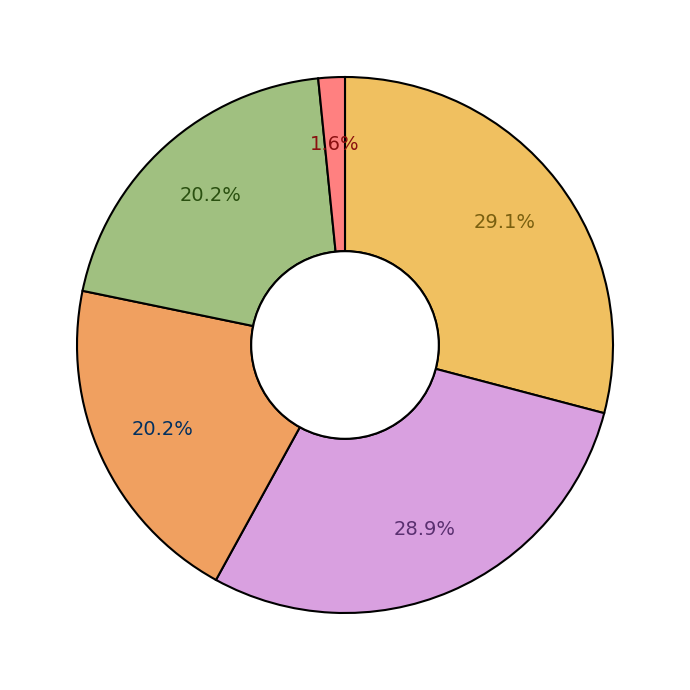

Is there a majority slice in this chart?

No